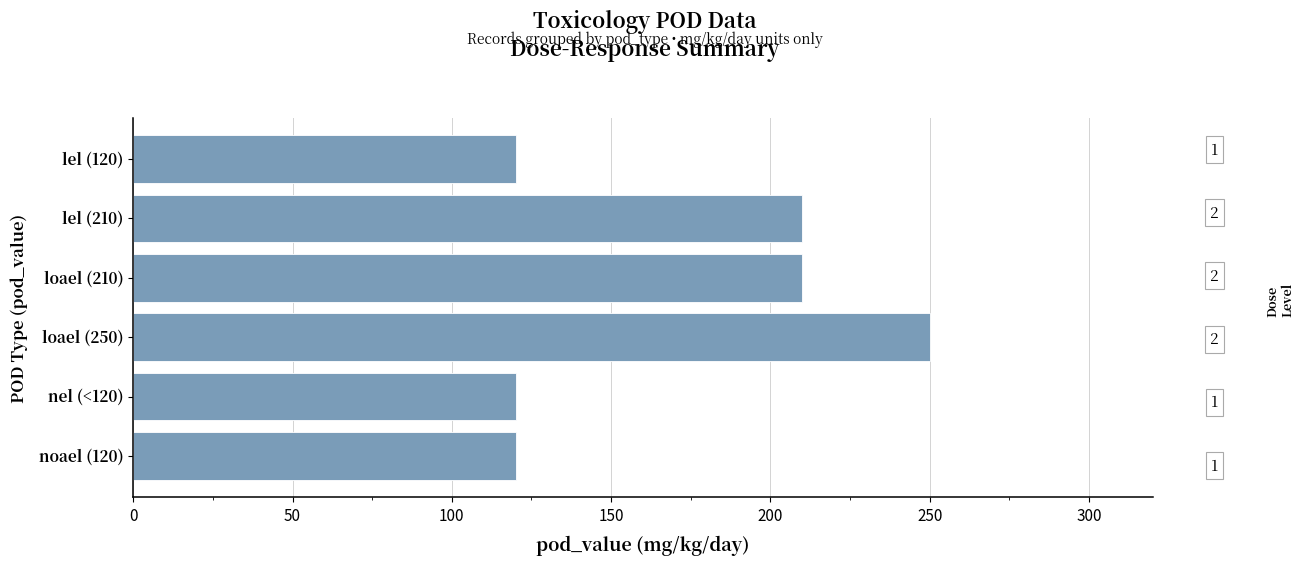

What is the minimum value shown in the chart?

120